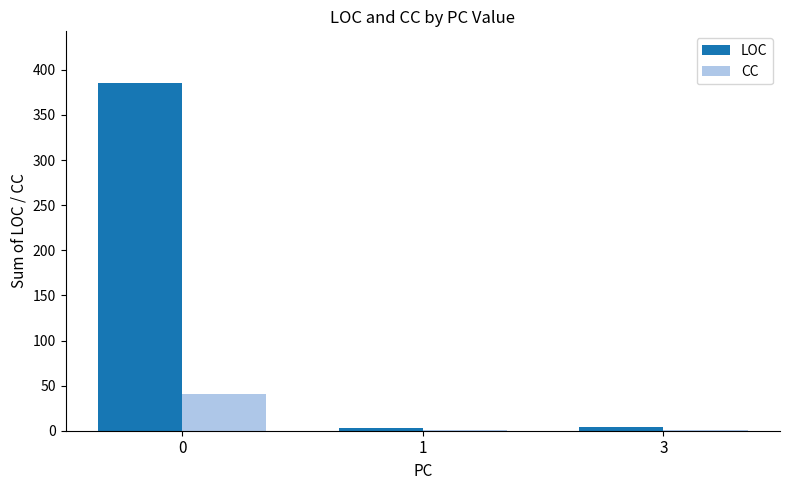

What is the greatest value displayed?

385